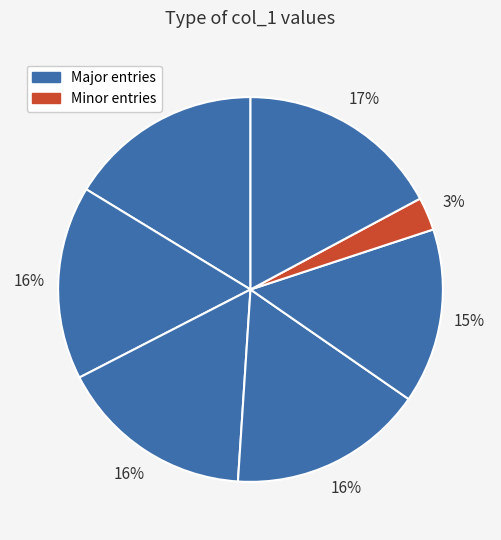

Count the number of slices in the pie.

7